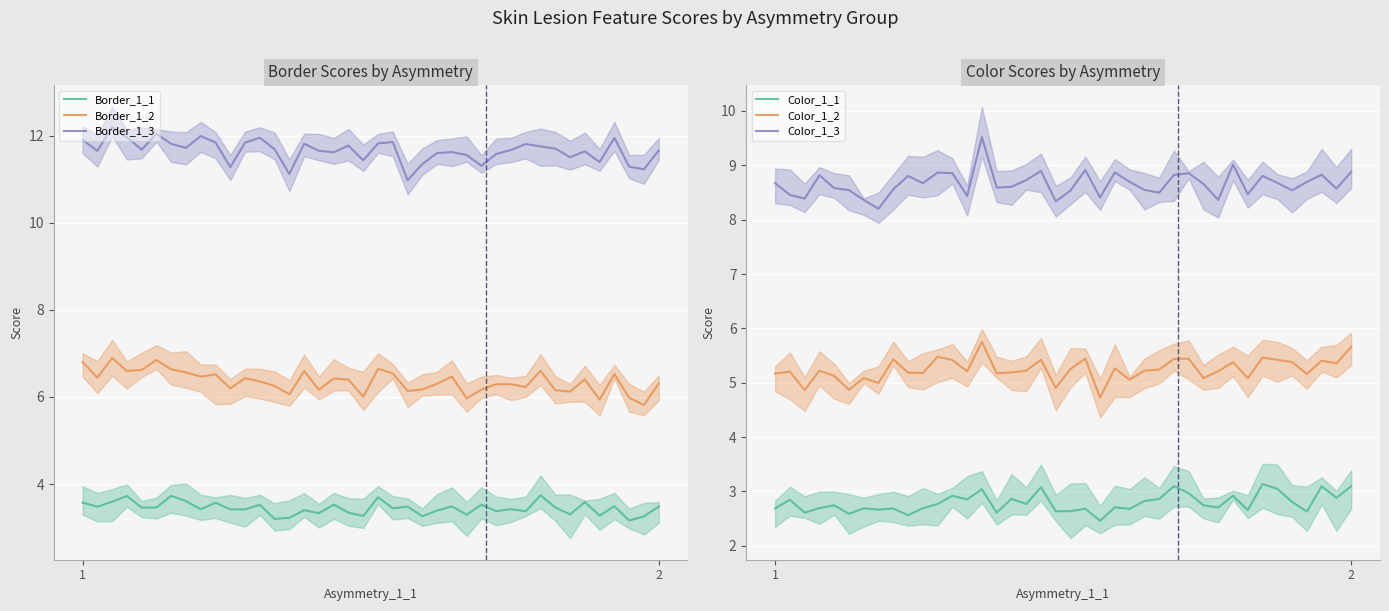

What is the lowest value of the Border_1_1 series?

3.2